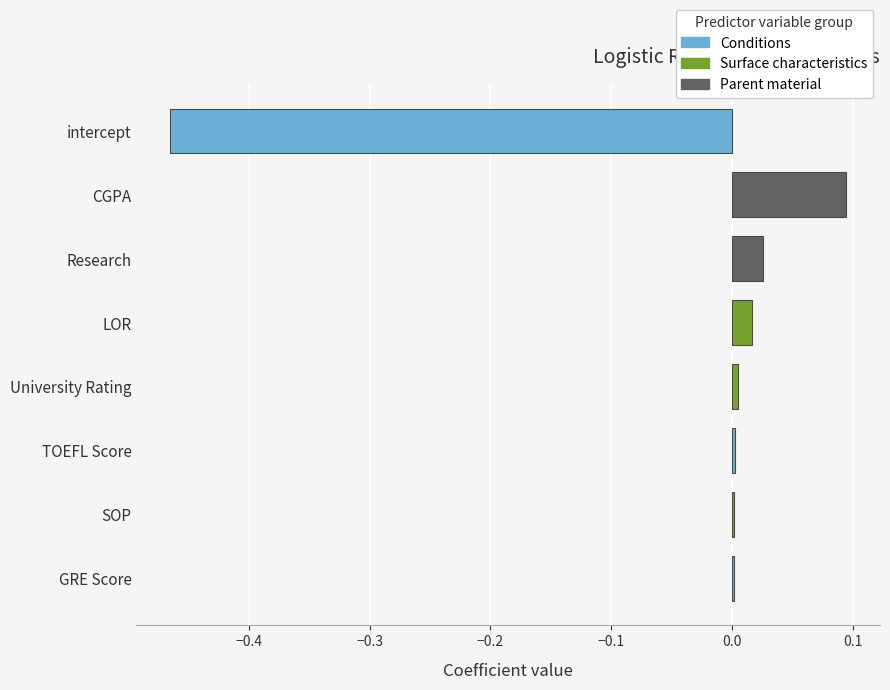

What is the greatest value displayed?

0.1